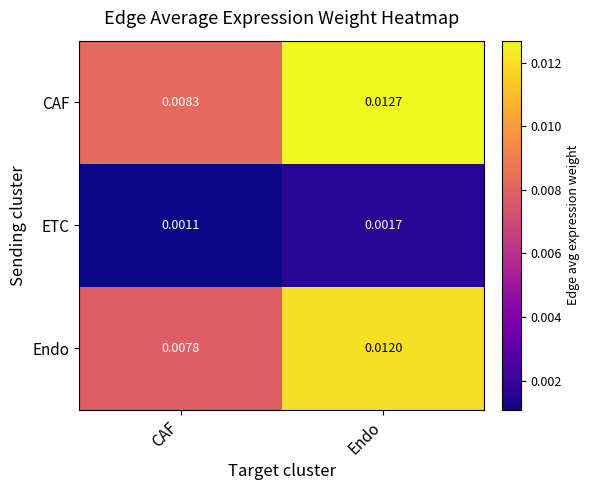

How many data points does each series have?

2